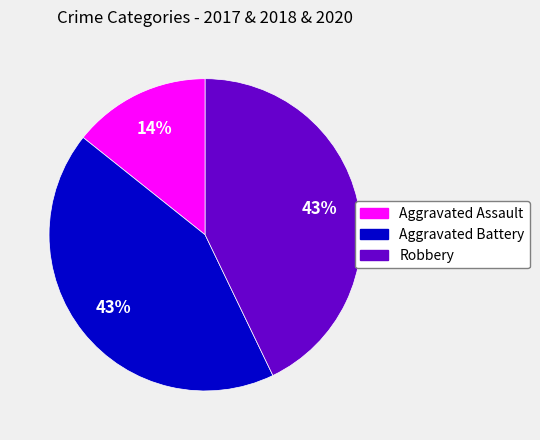

Between Robbery and Aggravated Assault, which is larger?

Robbery